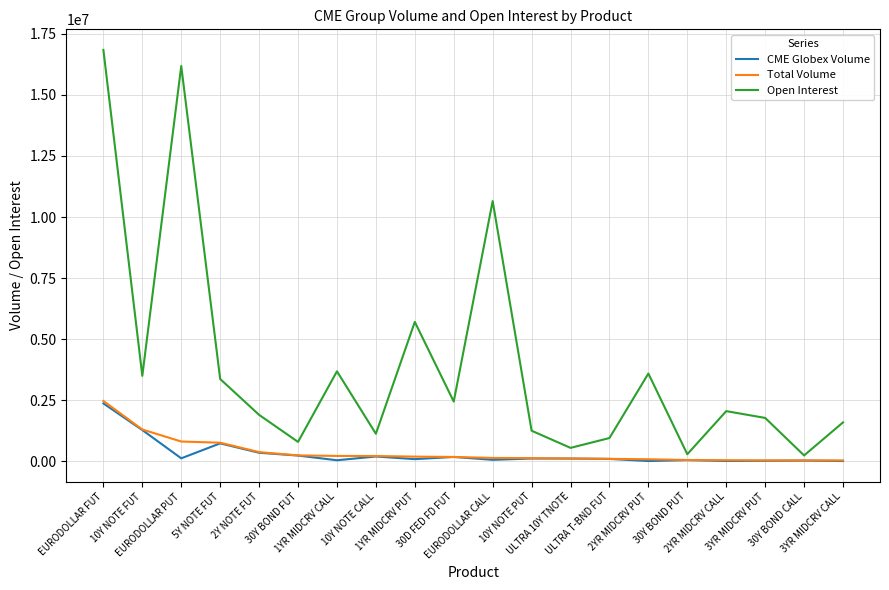

Which series has the largest range (max minus min)?

Open Interest